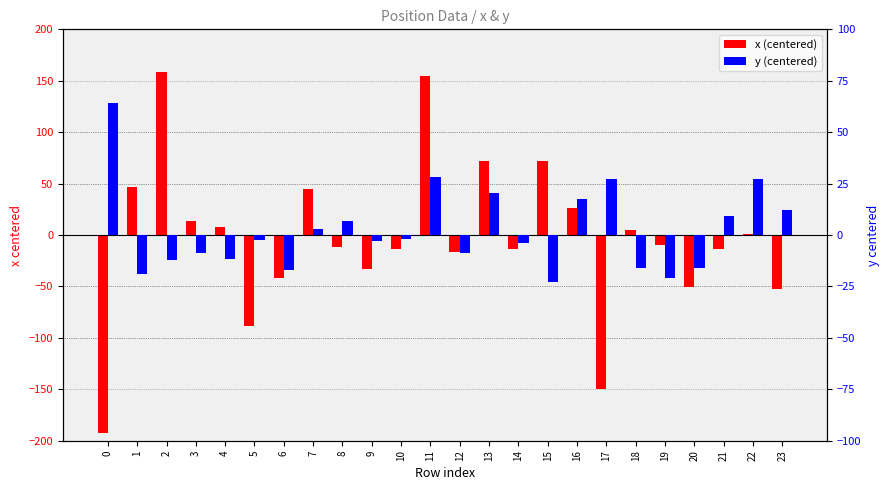

Reading left to right, extract all data points from this chart.

x (centered): -192.8	46.3	158.8	13.4	7.4	-88.4	-41.4	44.3	-12.1	-33.5	-13.4	154.2	-17.0	72.0	-13.8	72.1	26.0	-149.8	4.7	-9.8	-50.9	-13.4	1.0	-52.7
y (centered): 64.3	-18.9	-12.1	-8.8	-11.8	-2.3	-17.2	3.0	6.9	-2.8	-2.0	28.2	-8.5	20.5	-4.0	-23.1	17.4	27.1	-15.8	-21.0	-15.9	9.2	27.3	12.2